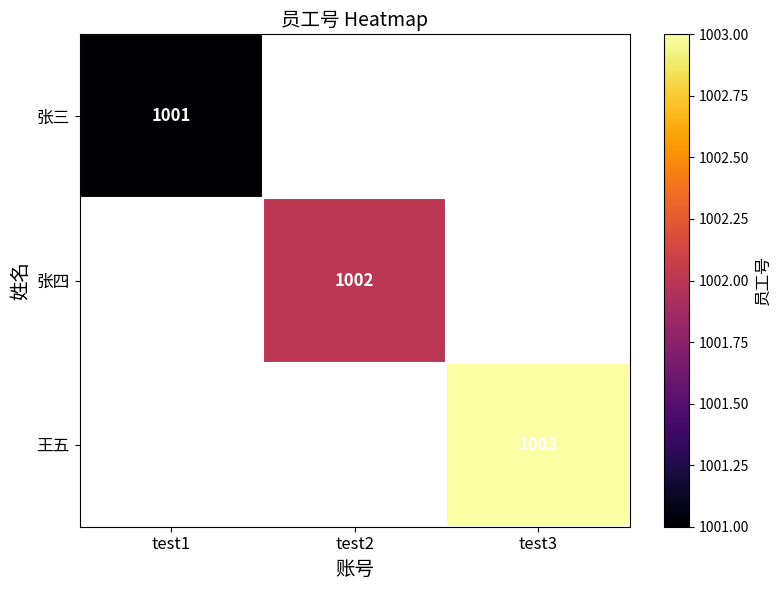

Is it true that 张四 equals 1002 at test2?

True